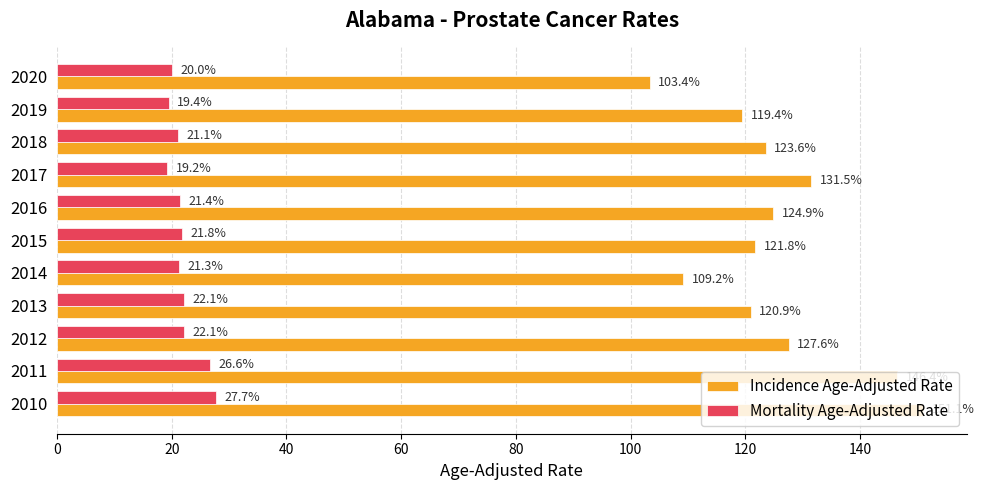

Which series has the largest total across all categories?

Incidence Age-Adjusted Rate